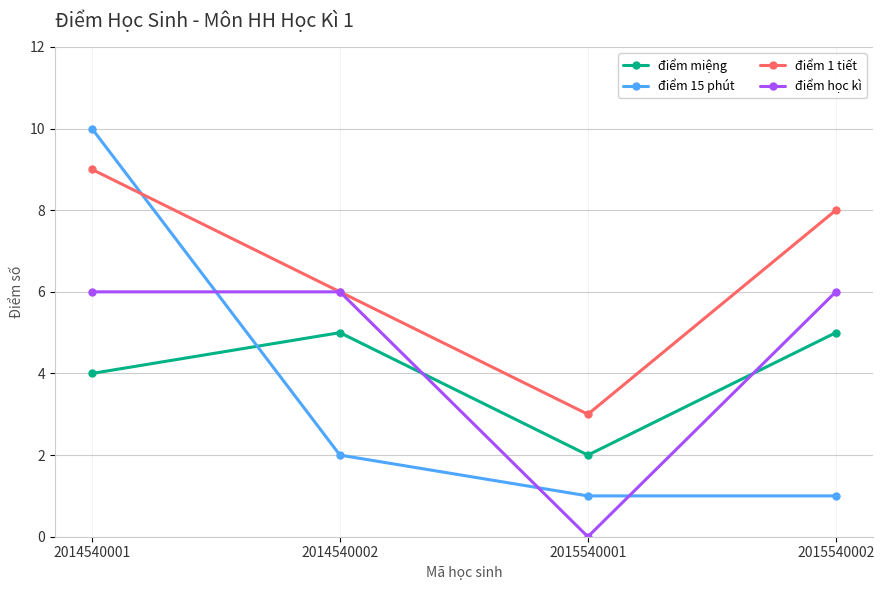

Rank the series by their maximum value, from lowest to highest.

điểm miệng, điểm học kì, điểm 1 tiết, điểm 15 phút